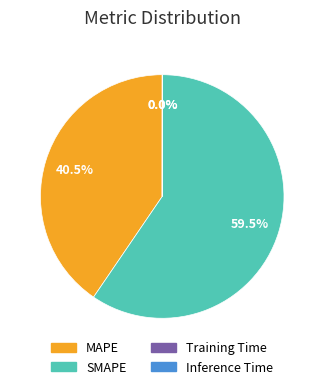

Combined, what portion of the pie is MAPE and SMAPE?

100.0%